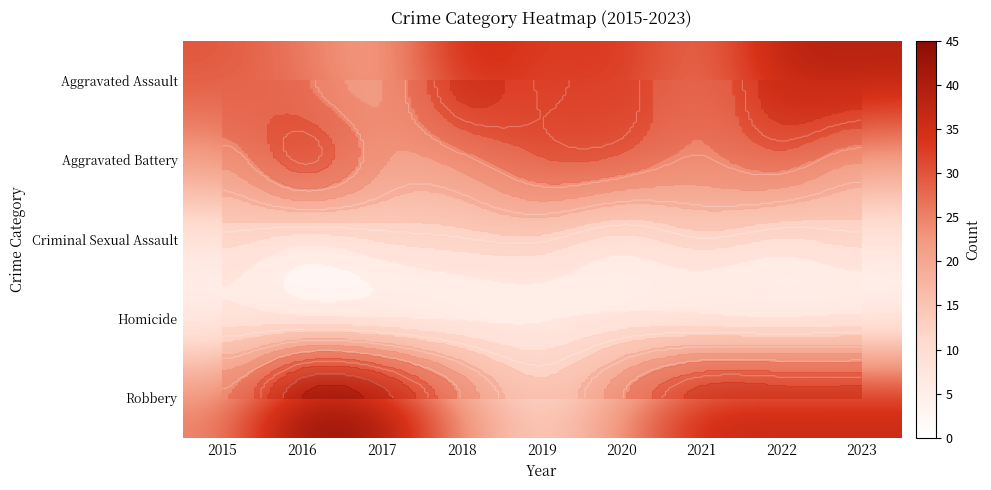

At which category is the sum across all series the highest?

2022